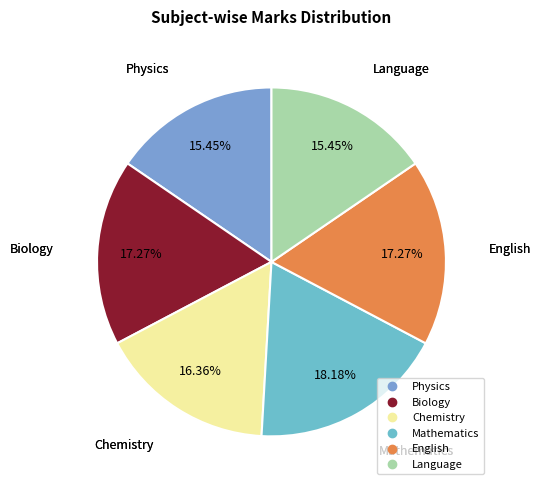

To the nearest percent, what portion does English represent?

17%